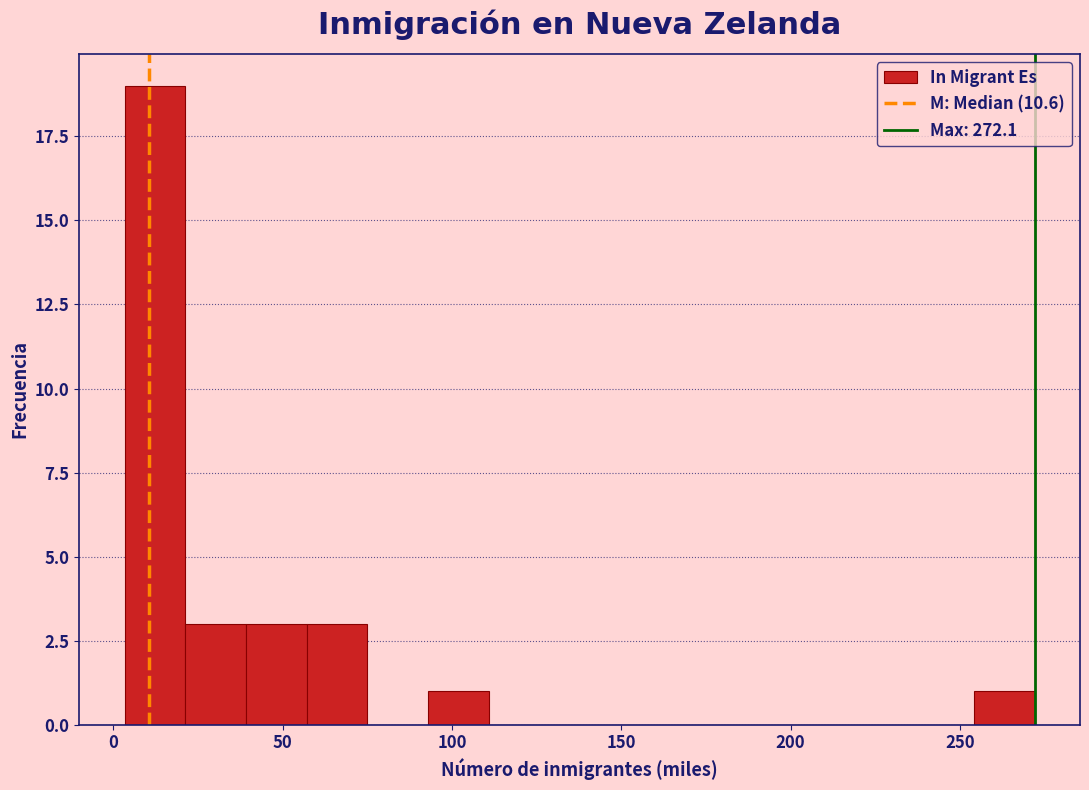

Around what value on the x-axis is the tallest bar? Give the approximate position of its centre, as read against the axis.

10